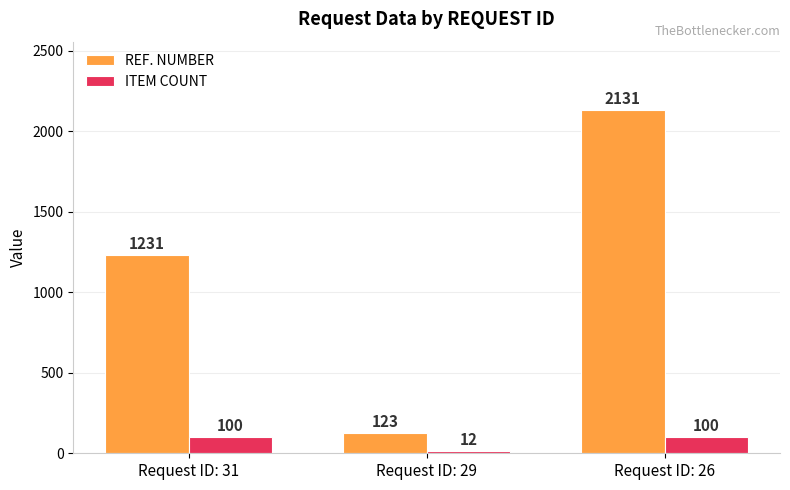

The ITEM COUNT series shows 100 at Request ID: 26. True or false?

True